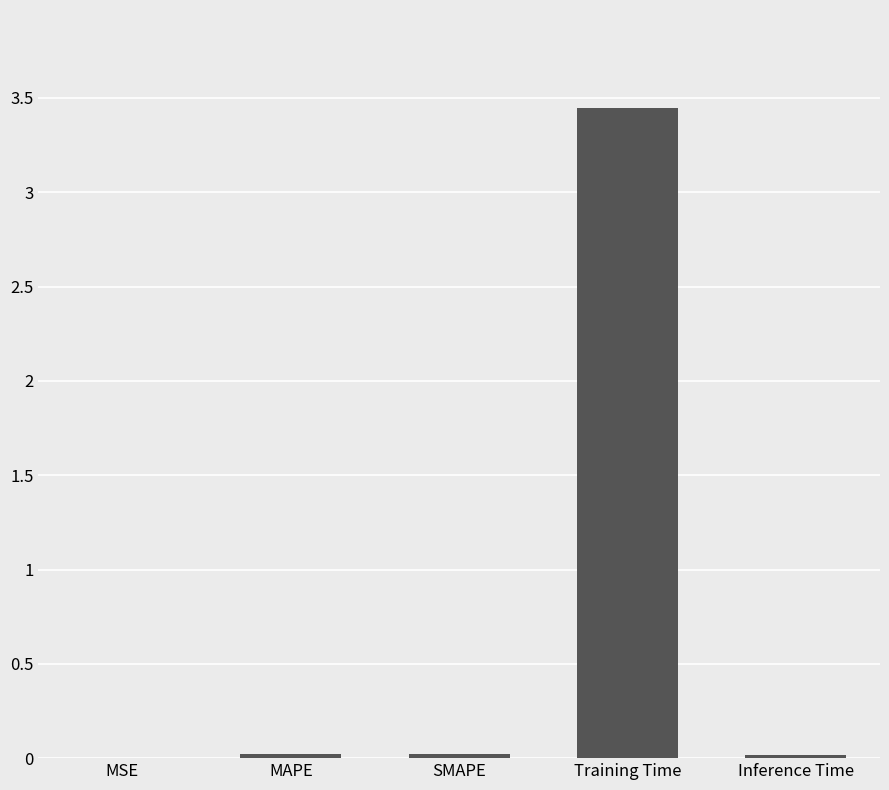

What is the sum of all values?

3.5